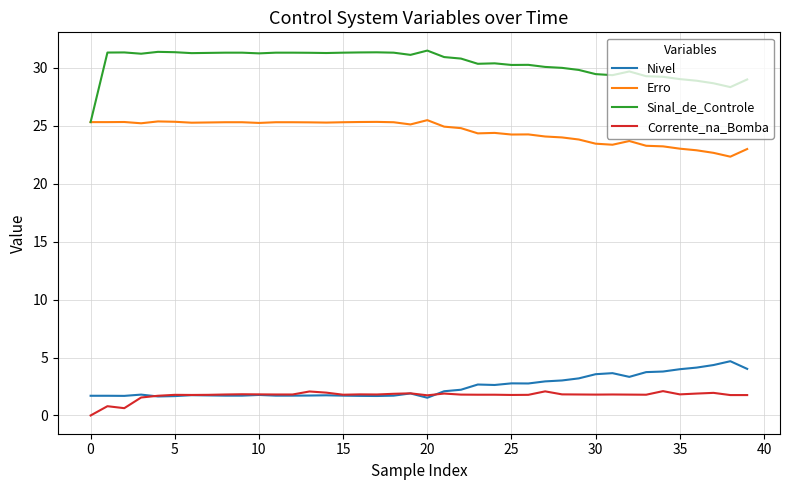

True or false: Sinal_de_Controle and Corrente_na_Bomba intersect in this chart.

False